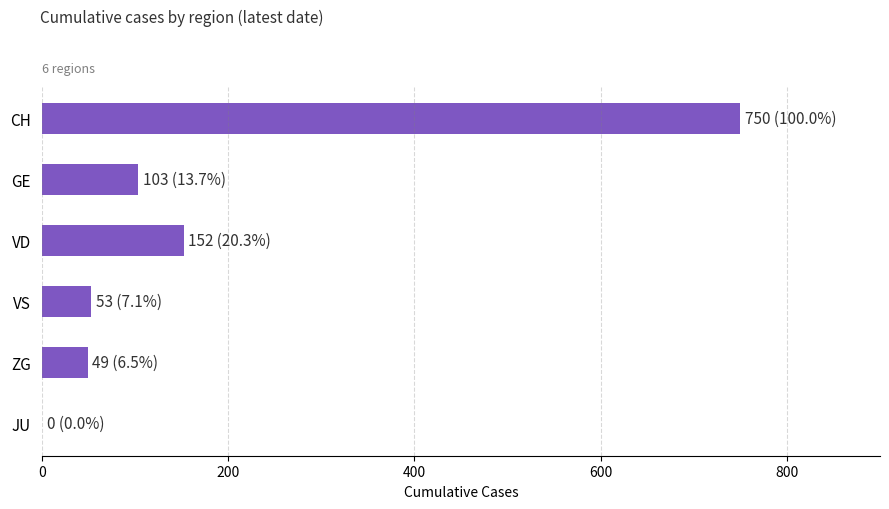

The value at VD is 152. True or false?

True